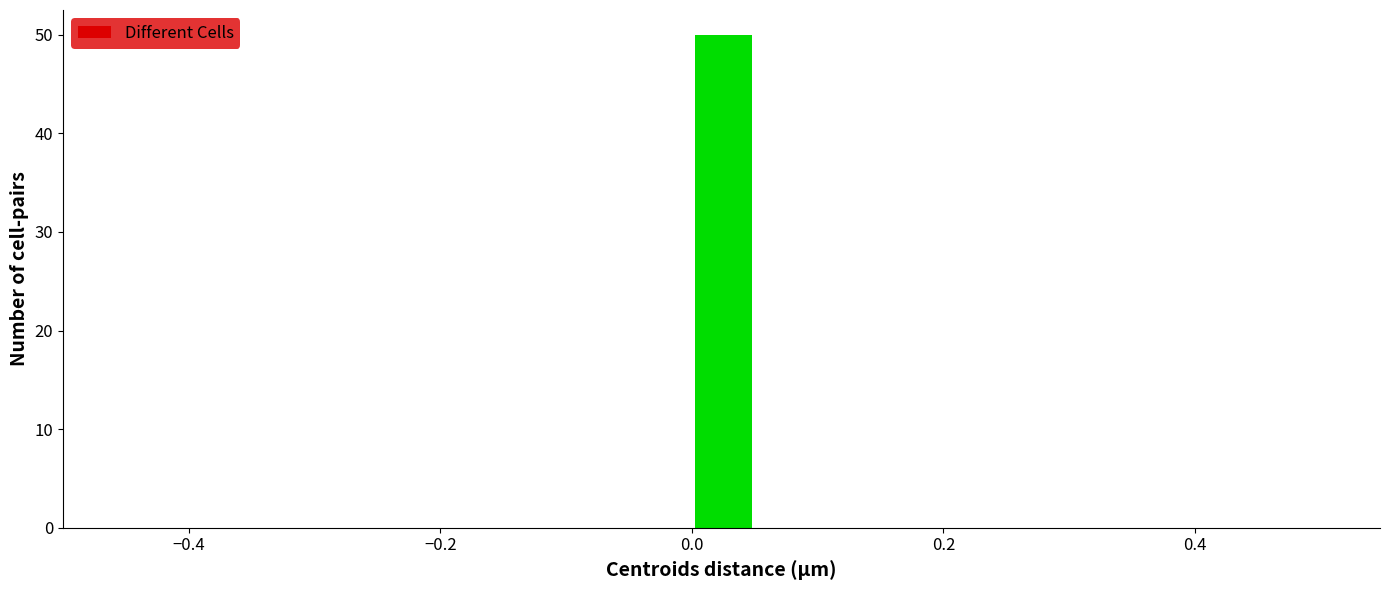

Around what value on the x-axis is the tallest bar? Give the approximate position of its centre, as read against the axis.

0.02